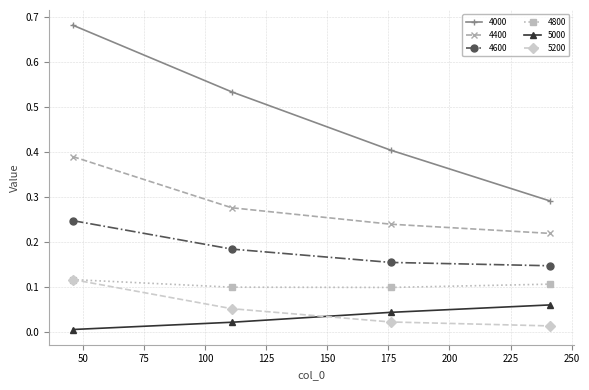

Which series has the widest spread of values?

4000